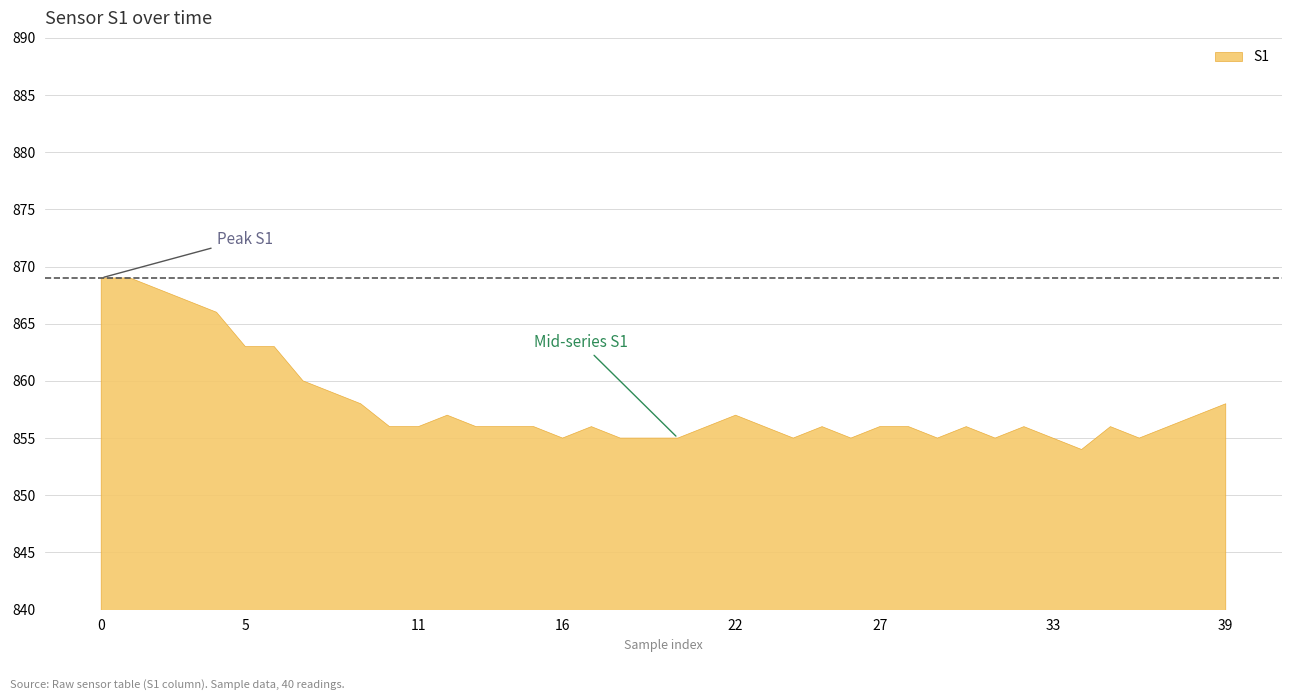

Reading left to right, list all the values displayed in this chart.

0=869	1=869	2=868	3=867	4=866	5=863	6=863	7=860	8=859	9=858	10=856	11=856	12=857	13=856	14=856	15=856	16=855	17=856	18=855	19=855	20=855	21=856	22=857	23=856	24=855	25=856	26=855	27=856	28=856	29=855	30=856	31=855	32=856	33=855	34=854	35=856	36=855	37=856	38=857	39=858